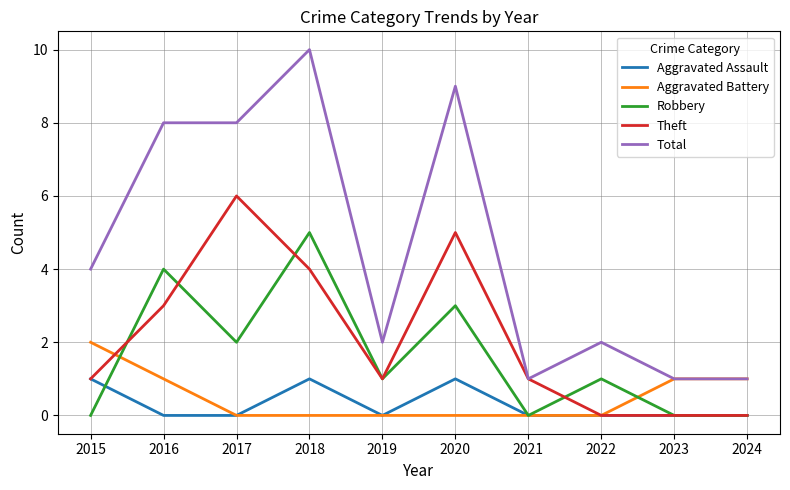

True or false: Total and Robbery intersect in this chart.

False